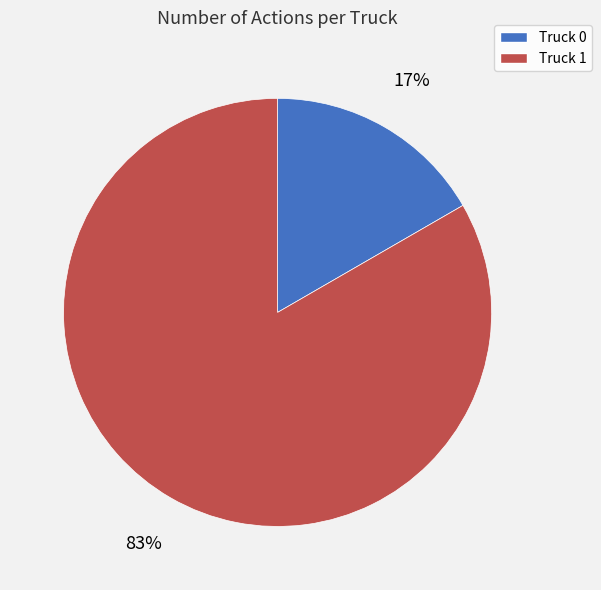

Is it true that Truck 1 is 83% of the pie?

True